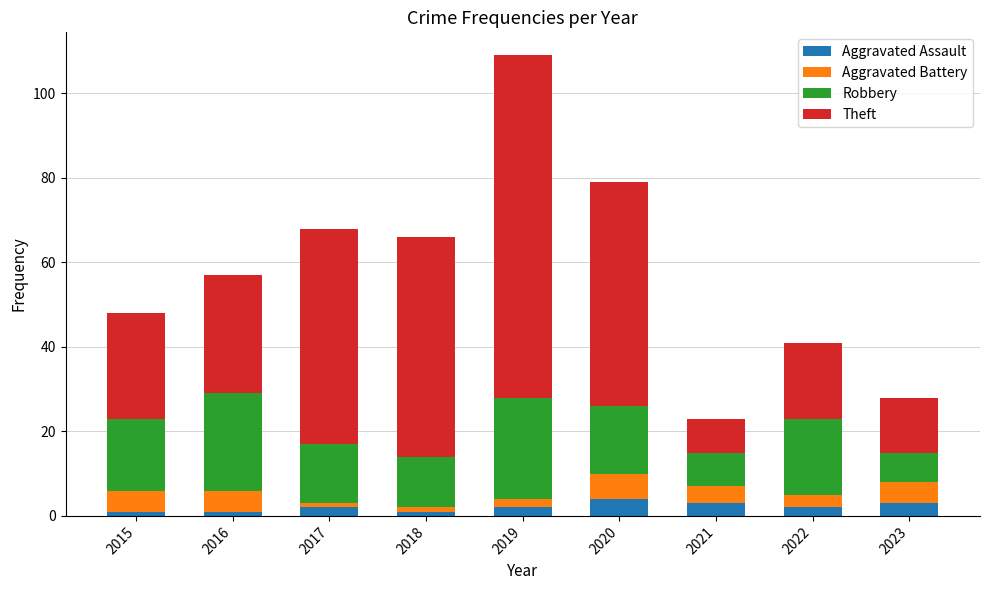

What is the maximum value for Aggravated Assault?

4